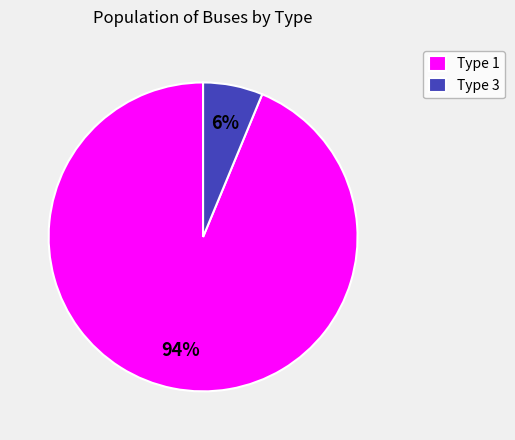

The Type 1 slice represents 94% of the pie. True or false?

True